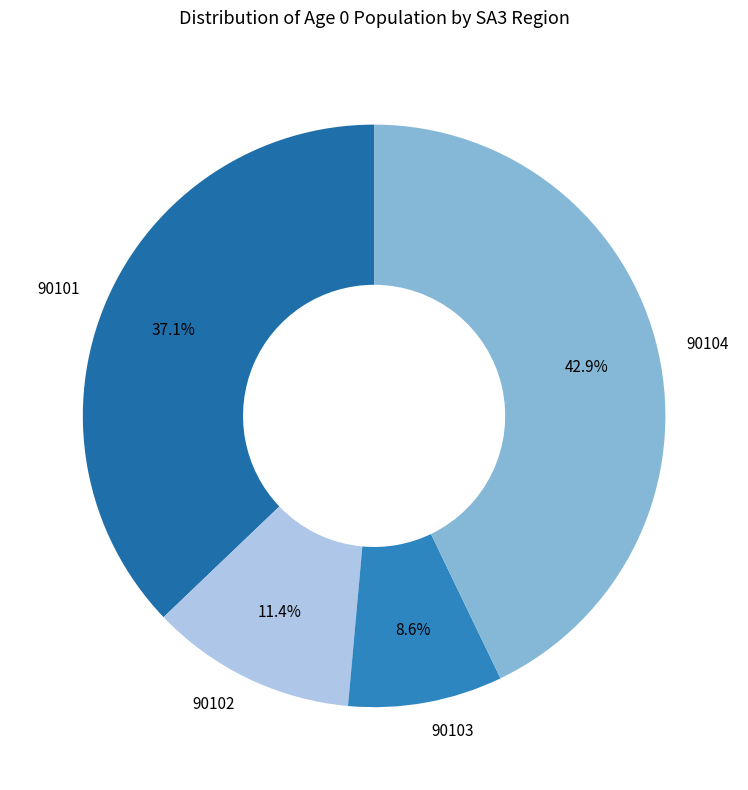

Which slice is the smallest?

90103